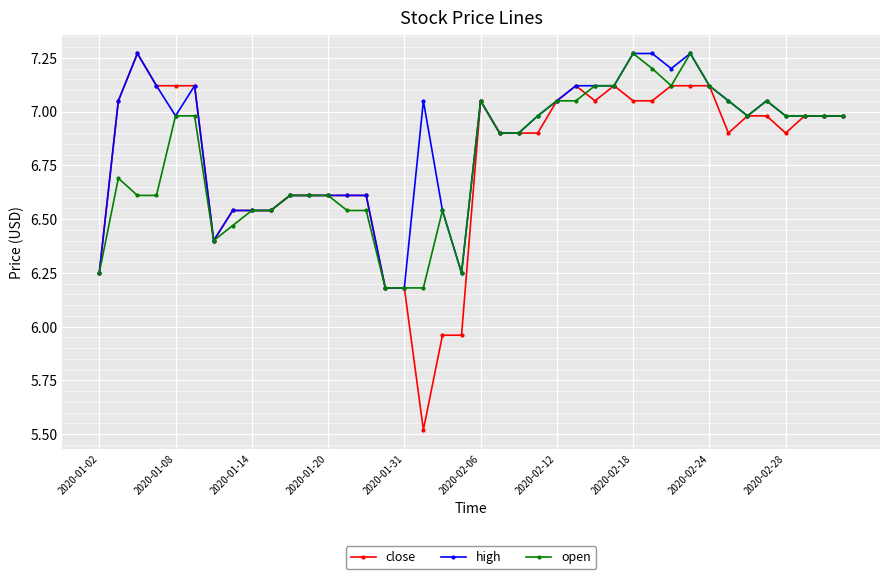

True or false: high has more than 0 points higher than both neighbors.

True